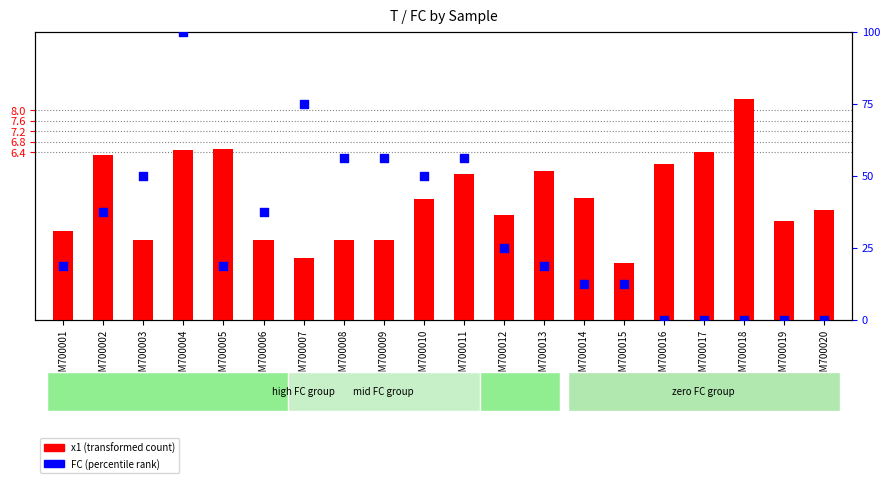

Which series contains the lowest Y value?

FC (percentile rank)